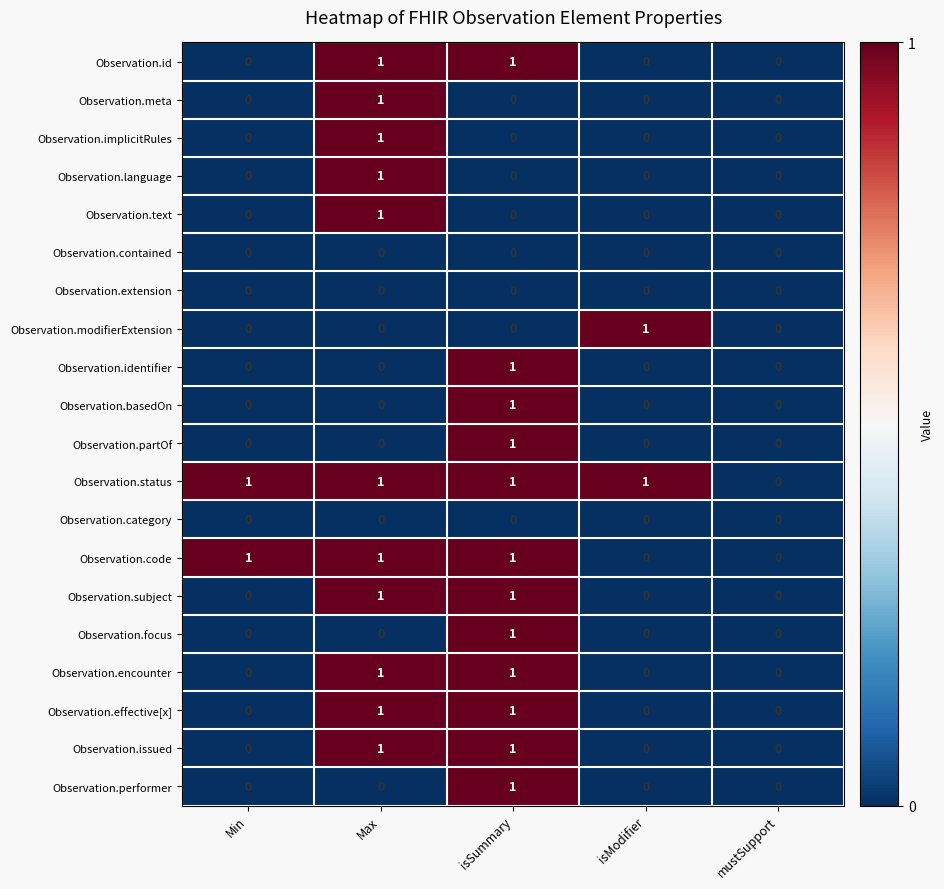

At which category is the sum across all series the highest?

isSummary